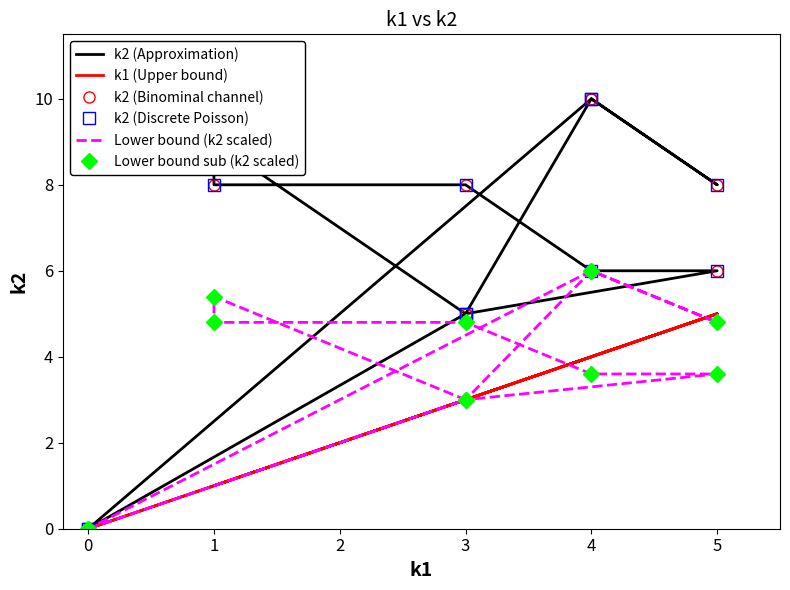

Between 5 and 6, which is larger?

5